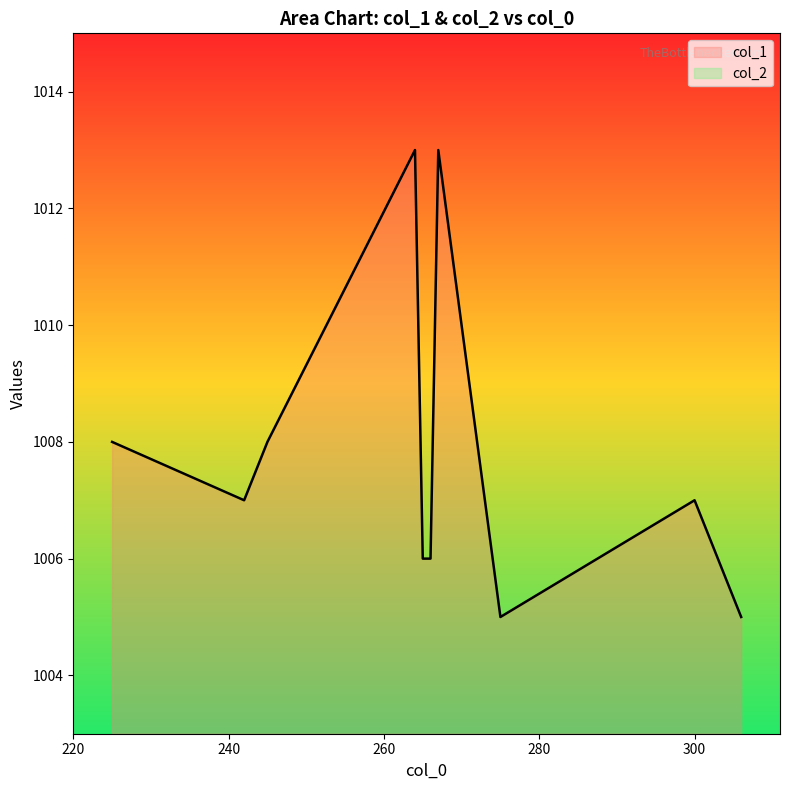

True or false: col_1 and col_2 intersect in this chart.

False